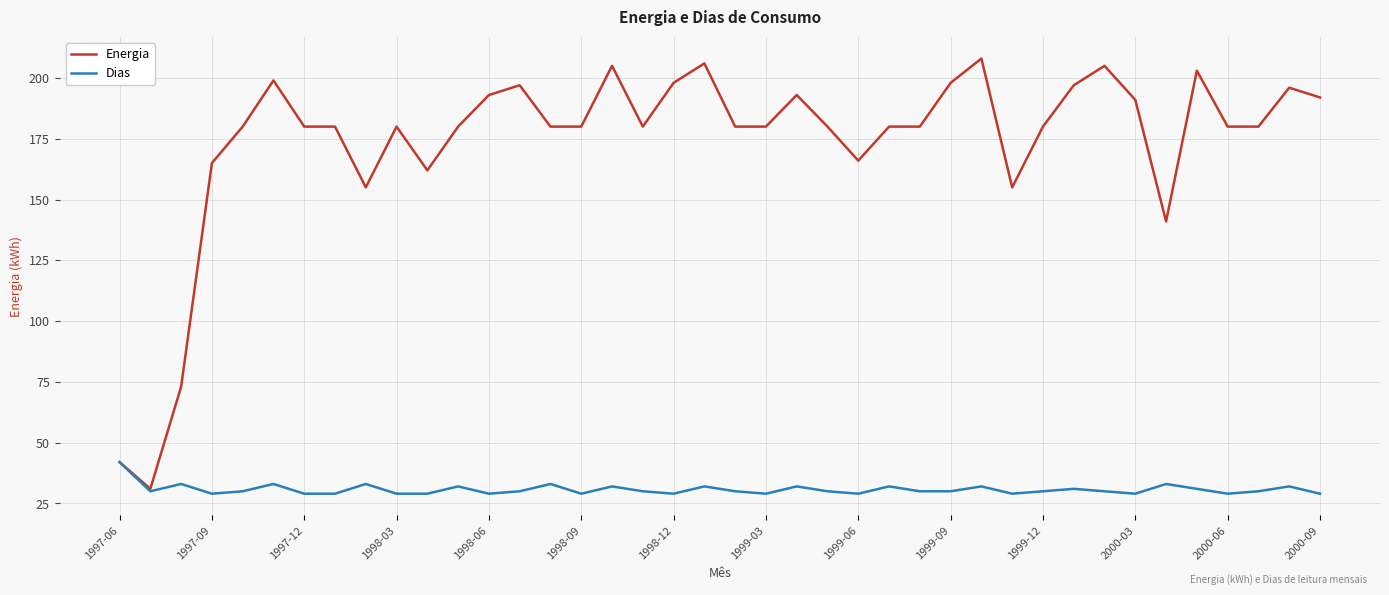

What is the maximum value shown in the chart?

208